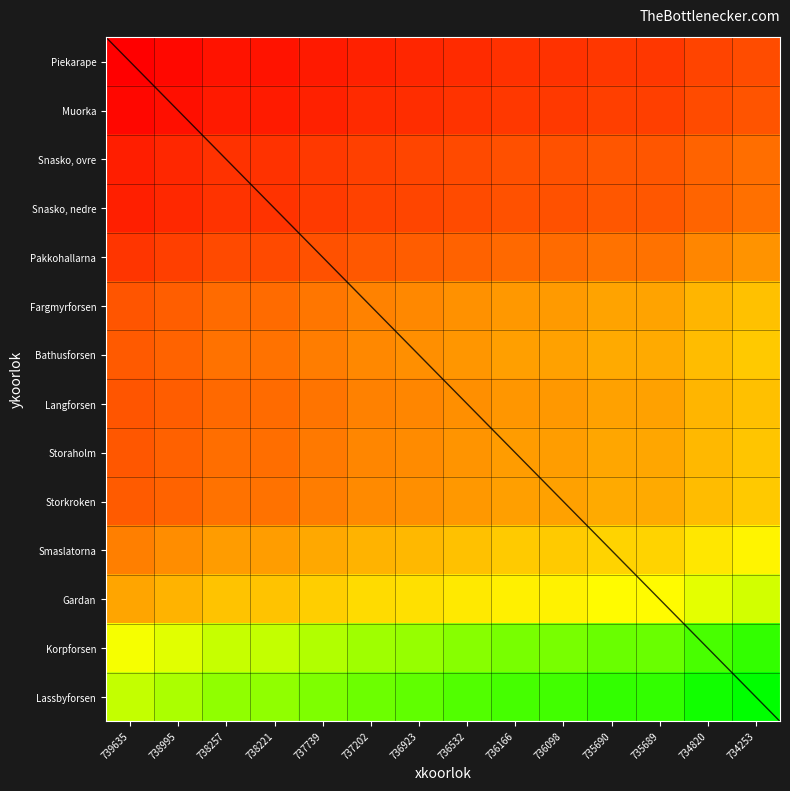

At how many categories does at least one series exceed 0?

14